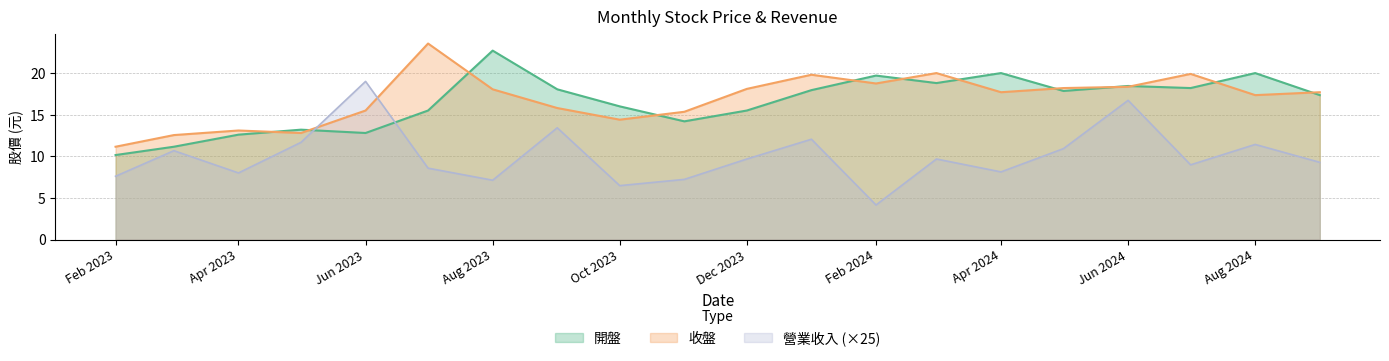

What is the sum of all 開盤 values?

330.1